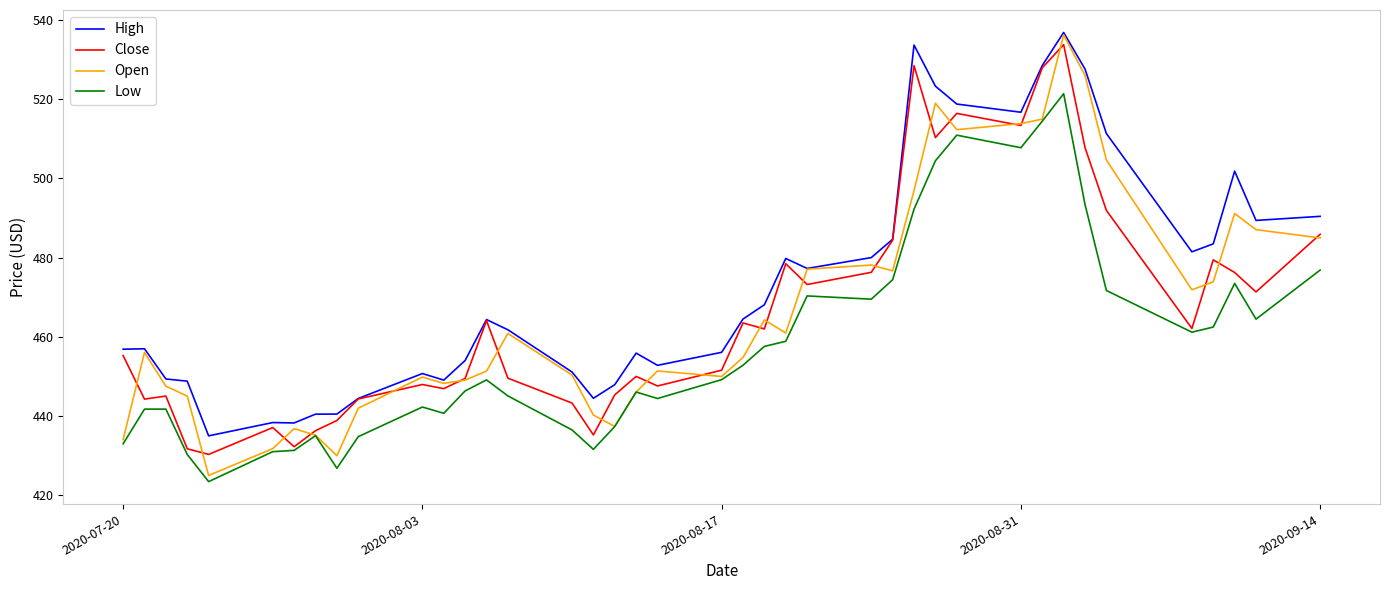

Which series has the widest spread of values?

Open